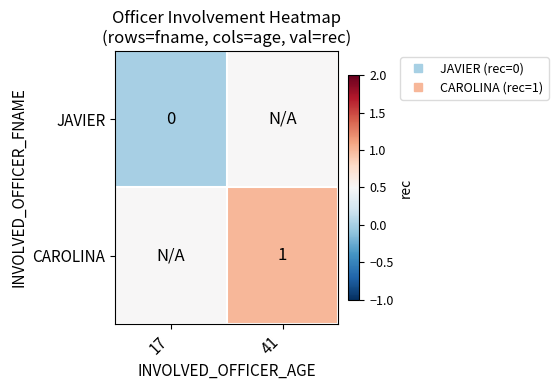

True or false: CAROLINA has a value of 0.8 at 17.

False